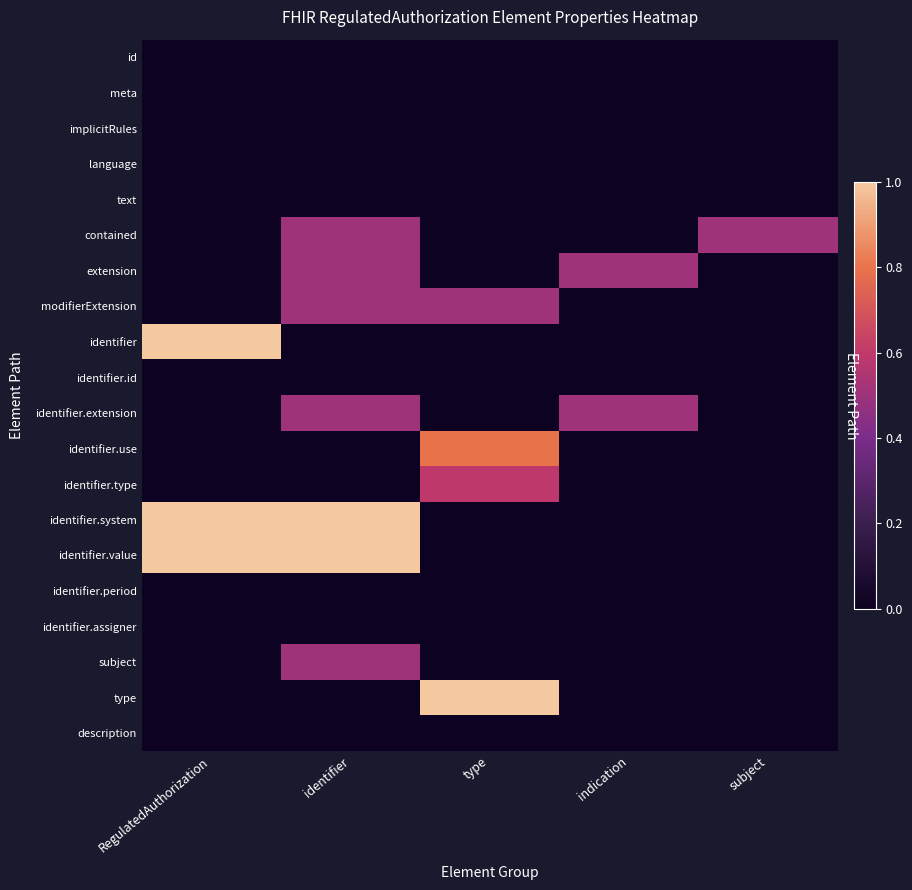

How many modifierExtension values are between 0 and 1?

5